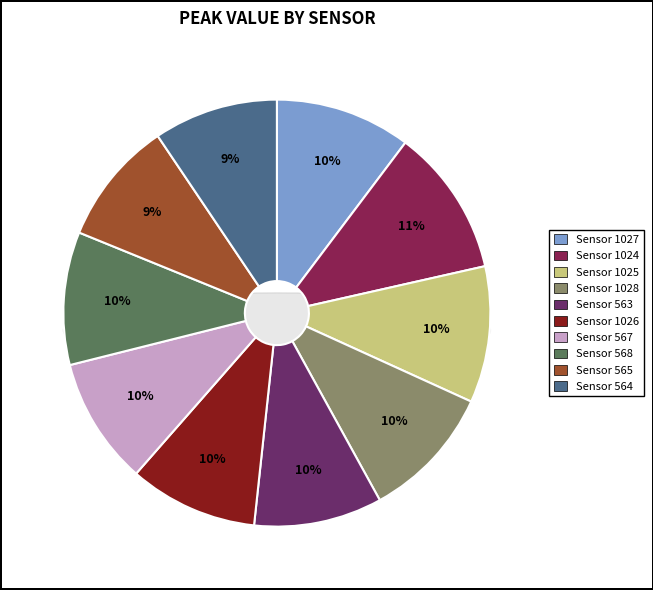

Rank the categories by value from lowest to highest.

565, 564, 567, 563, 1026, 568, 1028, 1027, 1025, 1024